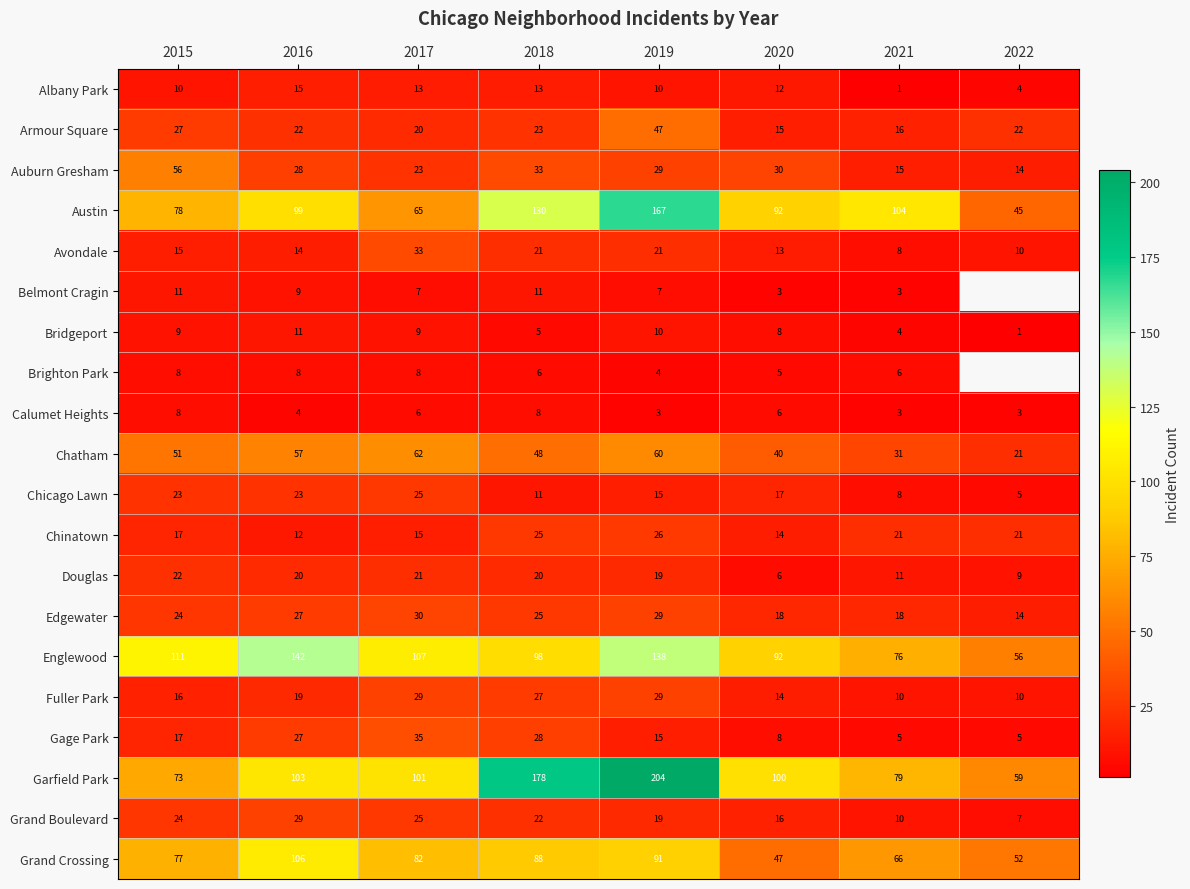

Is it true that Chatham equals 31 at 2021?

True